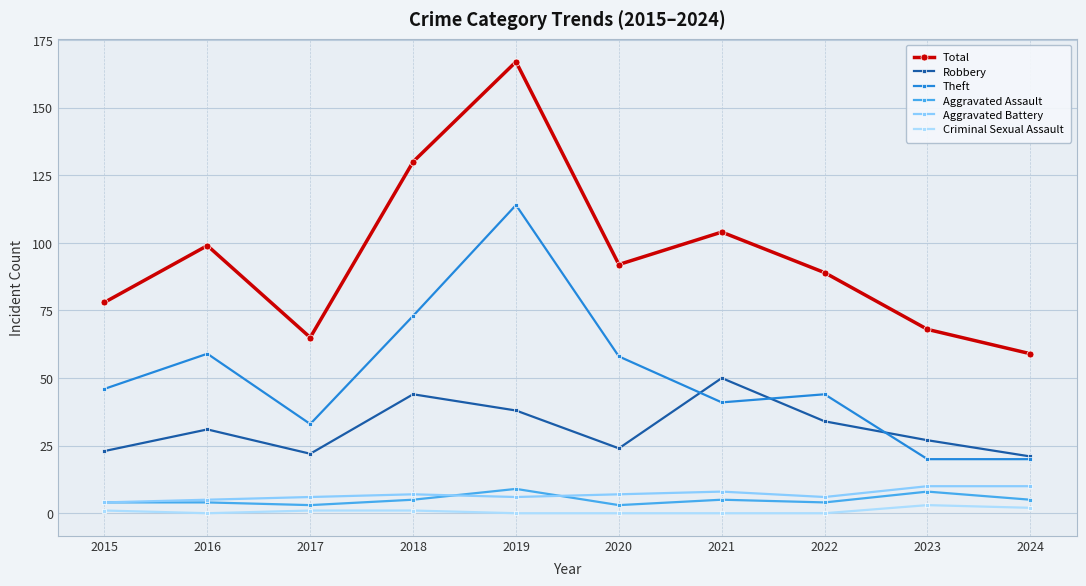

List the labels in order of Aggravated Assault value, largest first.

2019, 2023, 2018, 2021, 2024, 2015, 2016, 2022, 2017, 2020